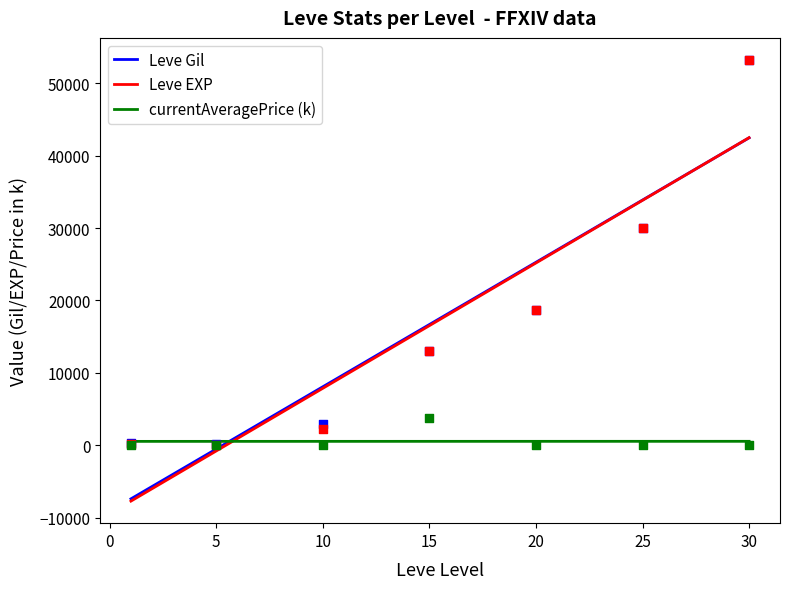

Is the value of Leve EXP at 20 greater than the value of currentAveragePrice (k) at 5?

Yes